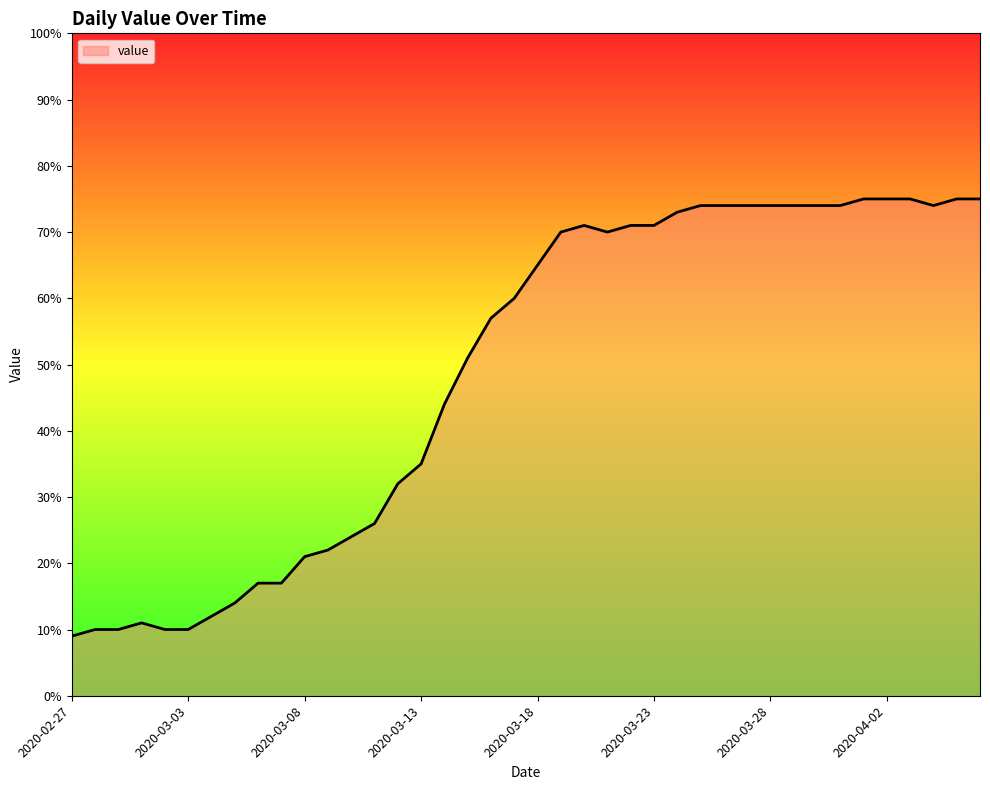

What is the difference between the maximum and minimum values?

66